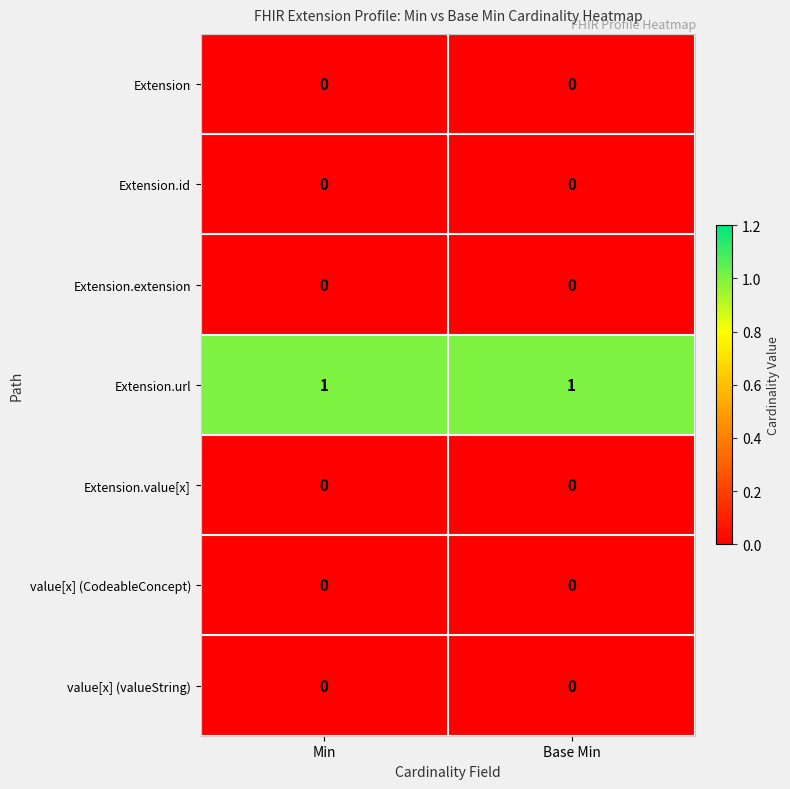

Which series has the largest total across all categories?

Extension.url